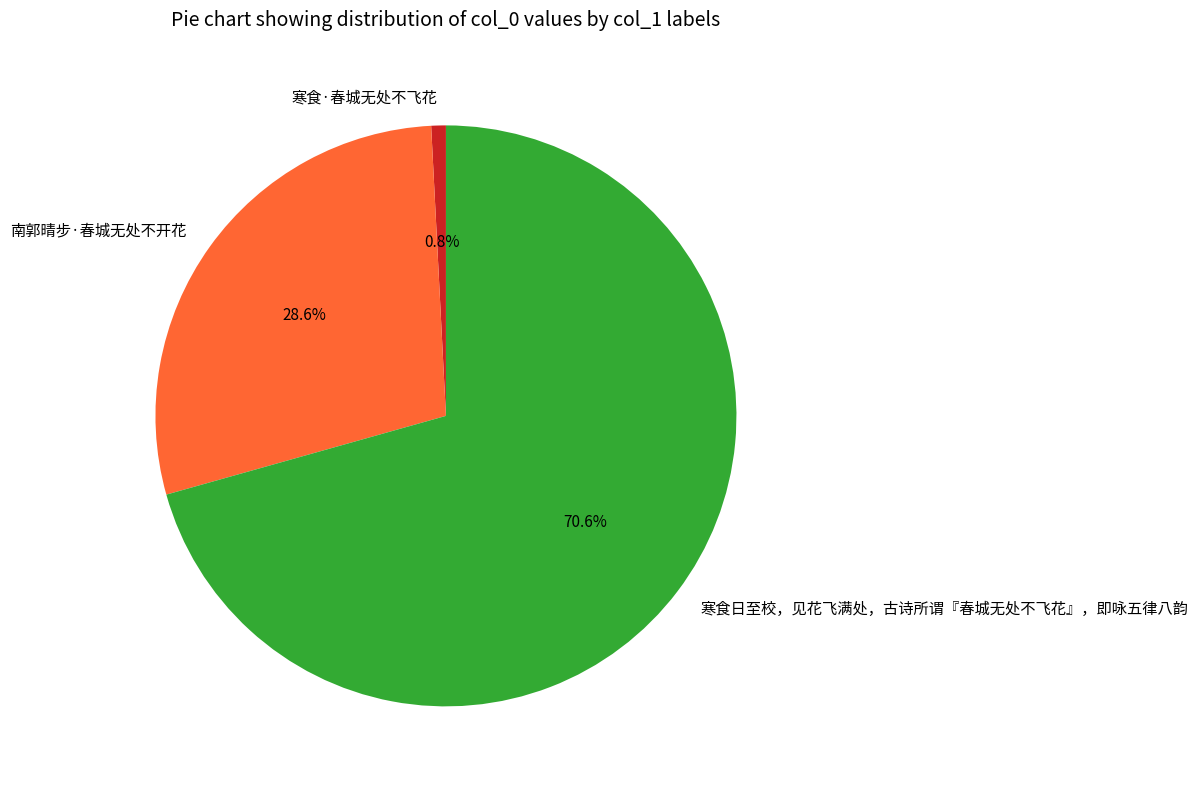

How many slices are in this pie chart?

3